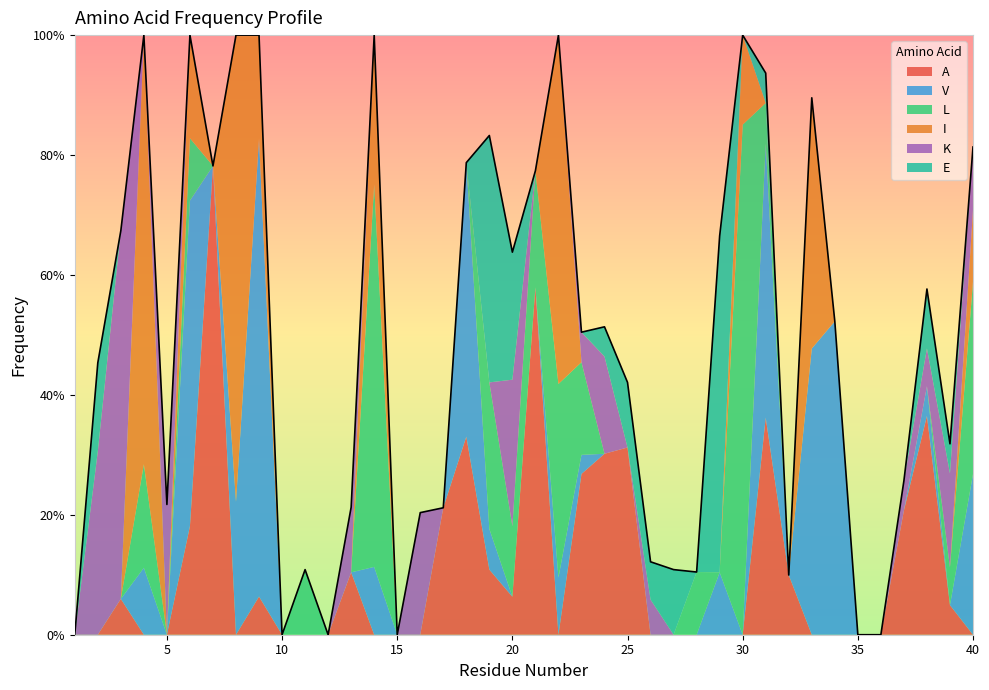

What is the spread (max minus min) of values at 8?

0.8